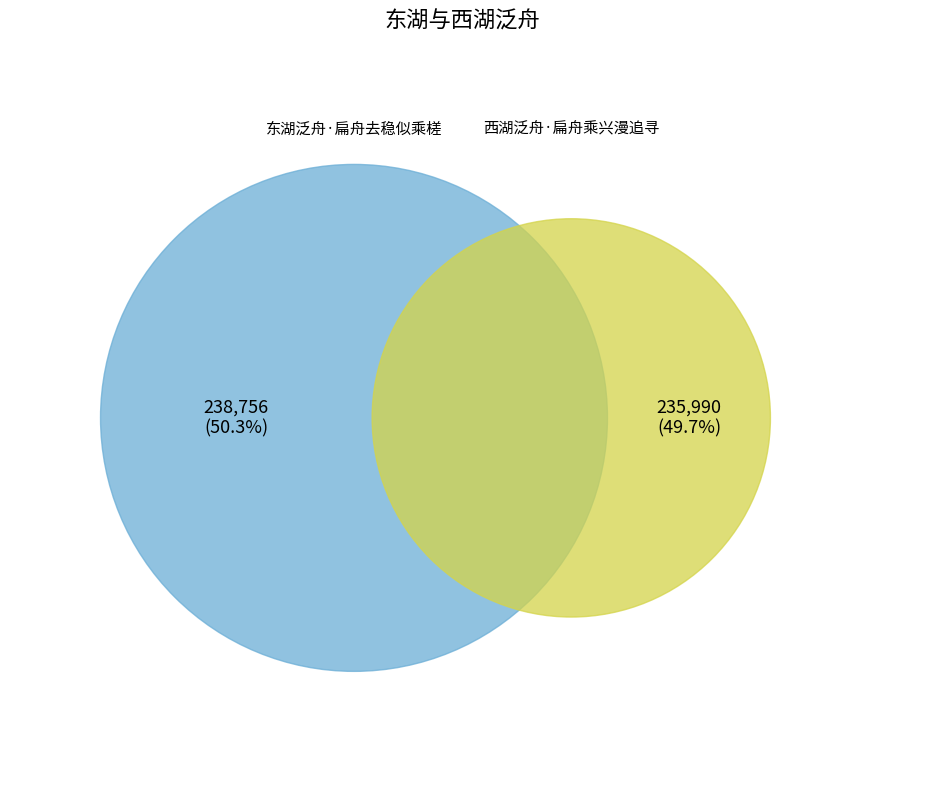

What is the change in value from 东湖泛舟·扁舟去稳似乘槎 to 西湖泛舟·扁舟乘兴漫追寻?

-2766